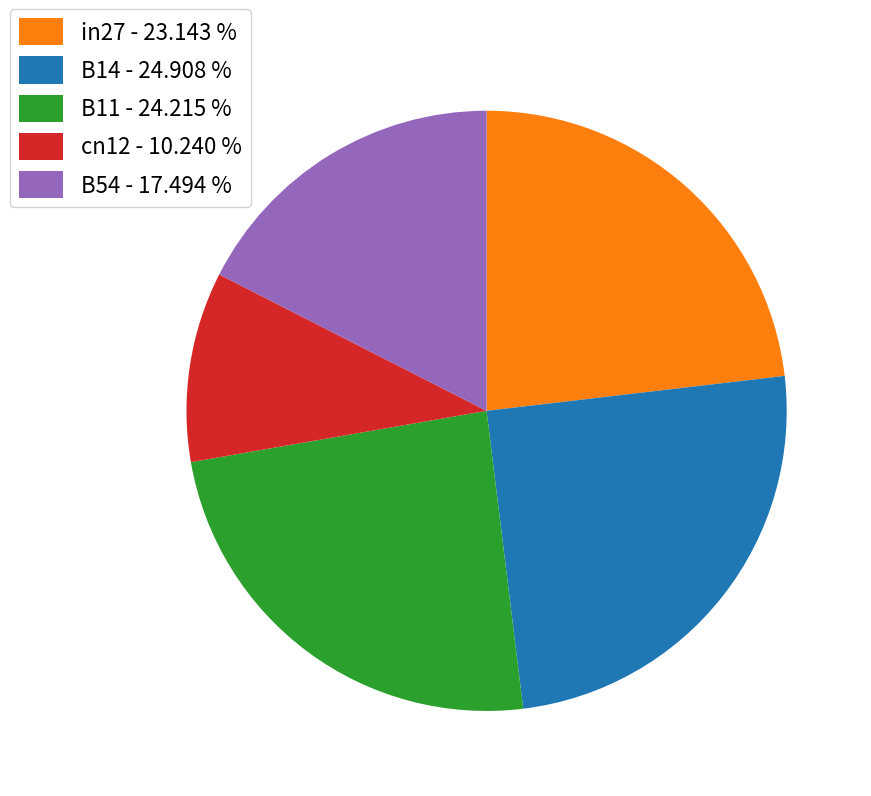

Which has a higher value, B11 - 24.215 % or in27 - 23.143 %?

B11 - 24.215 %